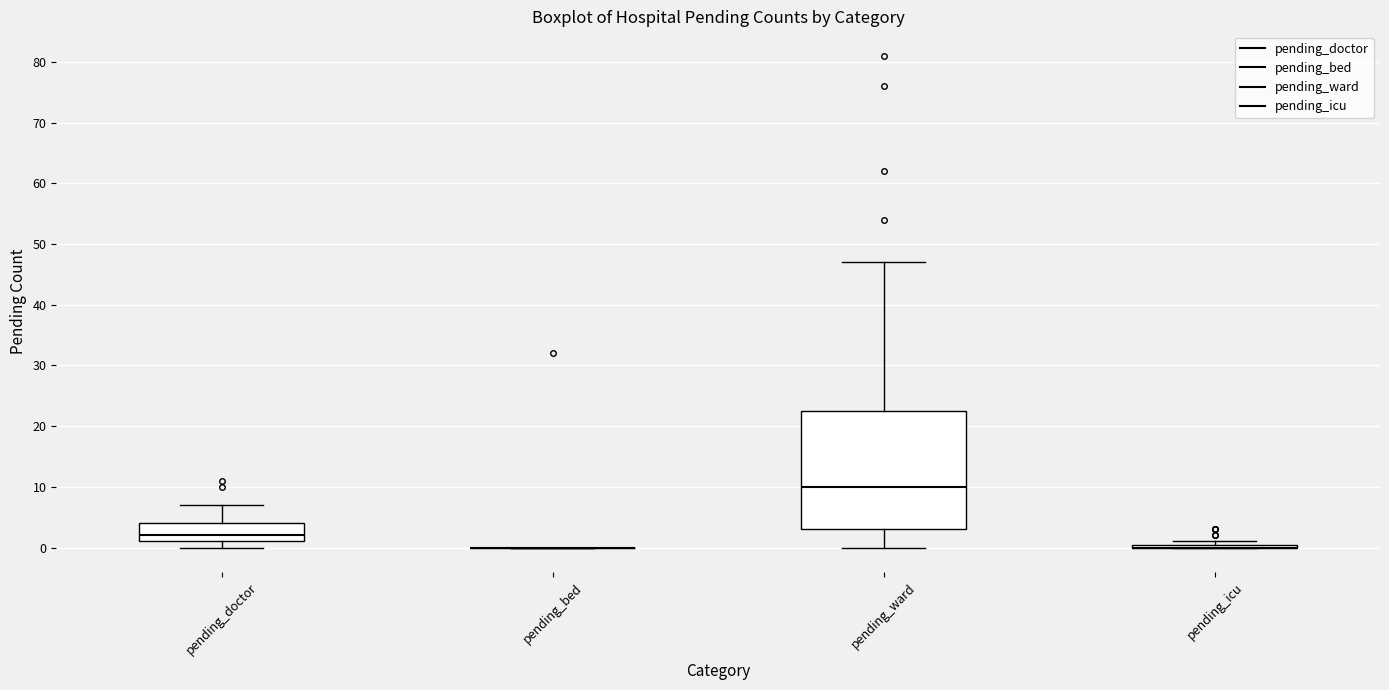

Where is the upper edge of the box for pending_doctor on the y-axis? The values are not printed on the chart, so give them approximately, as read against the axis.

4